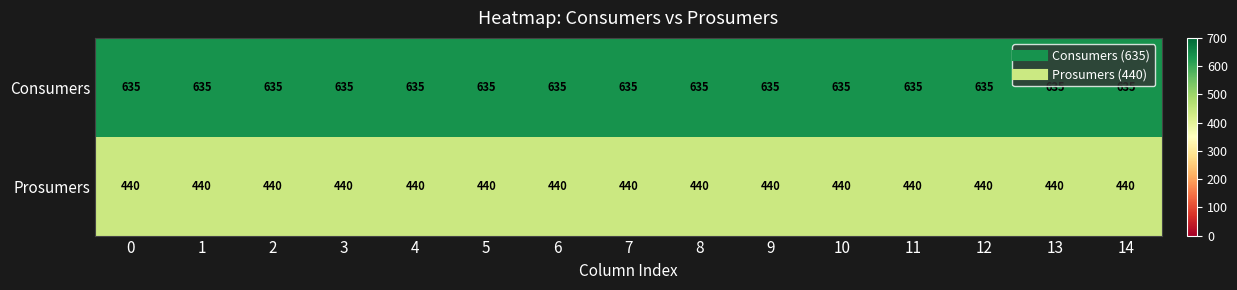

True or false: Prosumers has a value of 641 at 0.

False